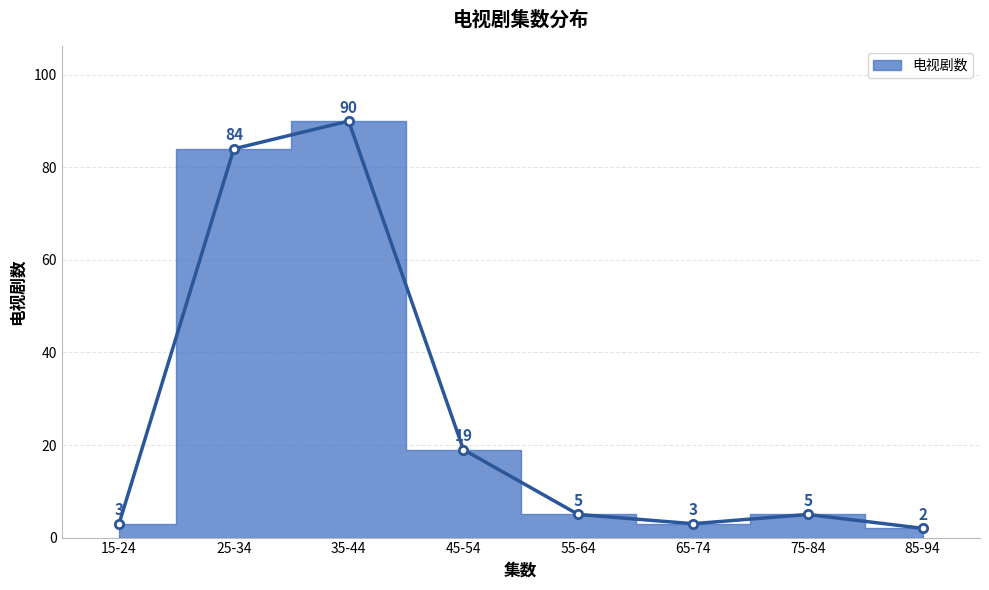

At which label does the data first exceed 5?

25-34